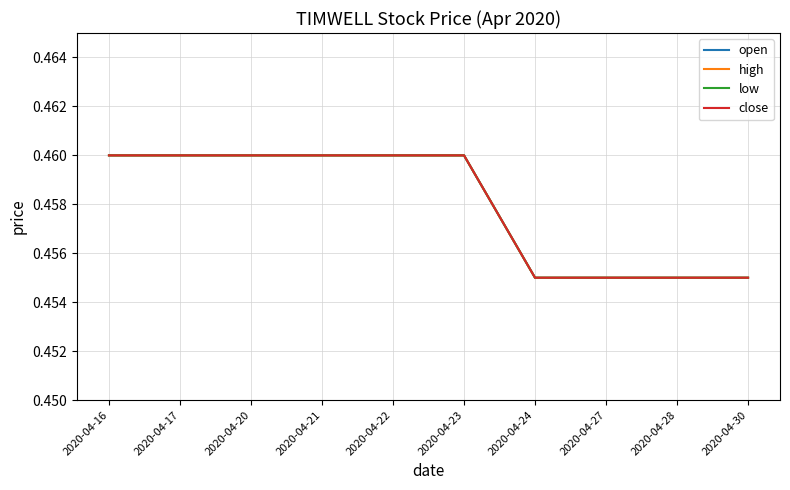

What is the sum of the low values at 2020-04-16 and 2020-04-21?

0.9